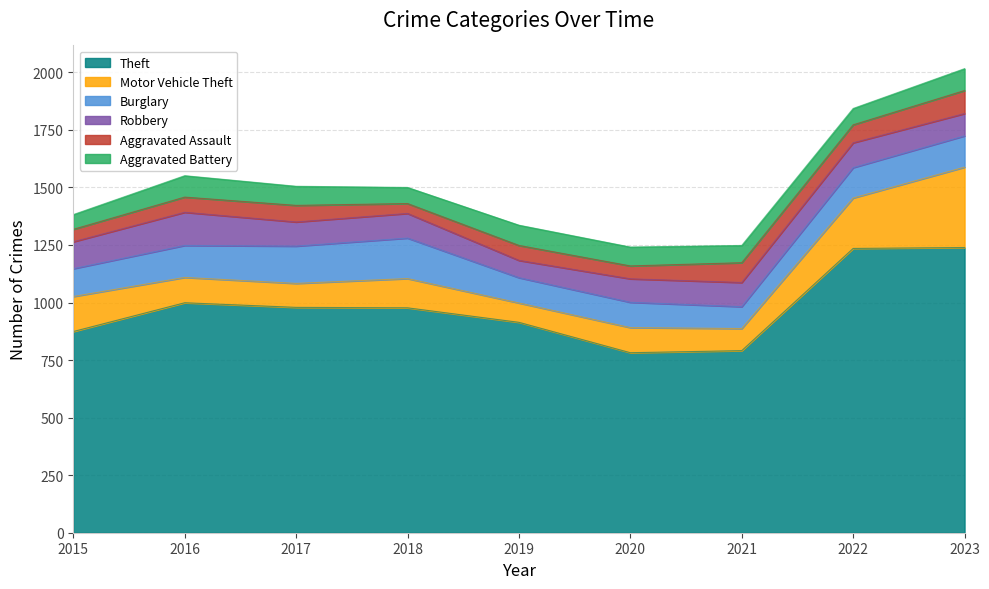

Which label corresponds to the largest value in the chart?

2023